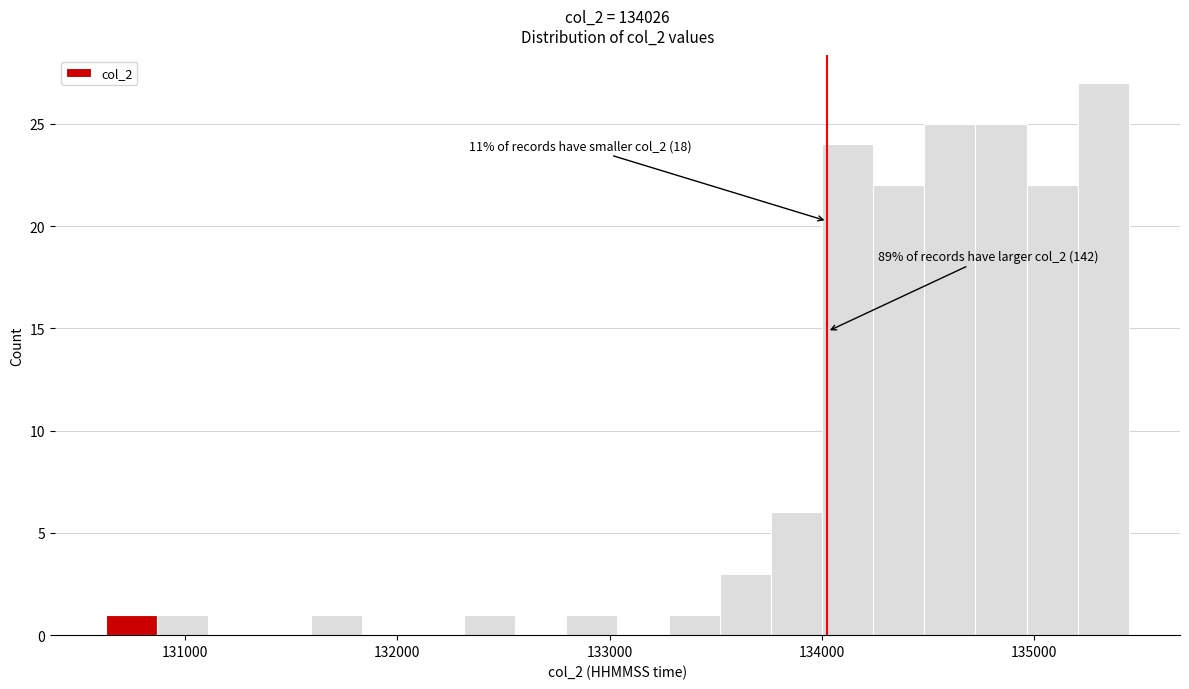

Around what value on the x-axis is the tallest bar? Give the approximate position of its centre, as read against the axis.

135300